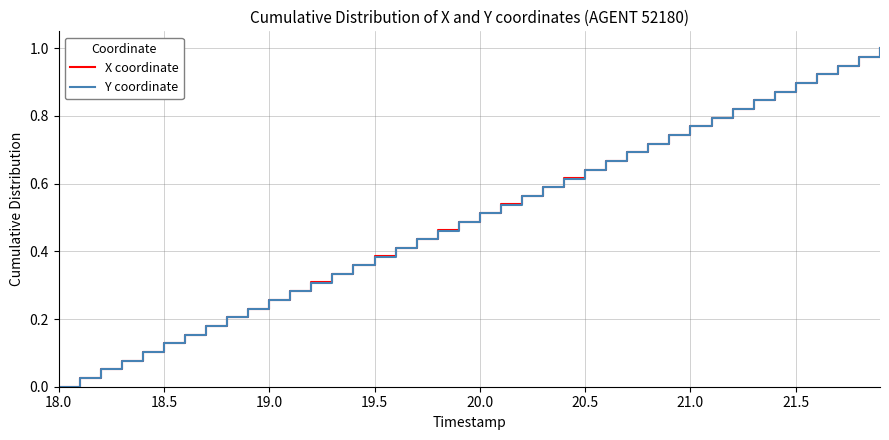

What is the sum of all X coordinate values?

20.0